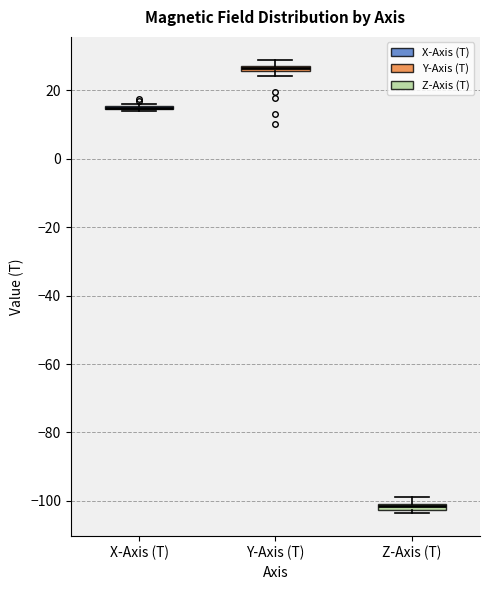

Where is the lower edge of the box for Z-Axis (T) on the y-axis? The values are not printed on the chart, so give them approximately, as read against the axis.

-102